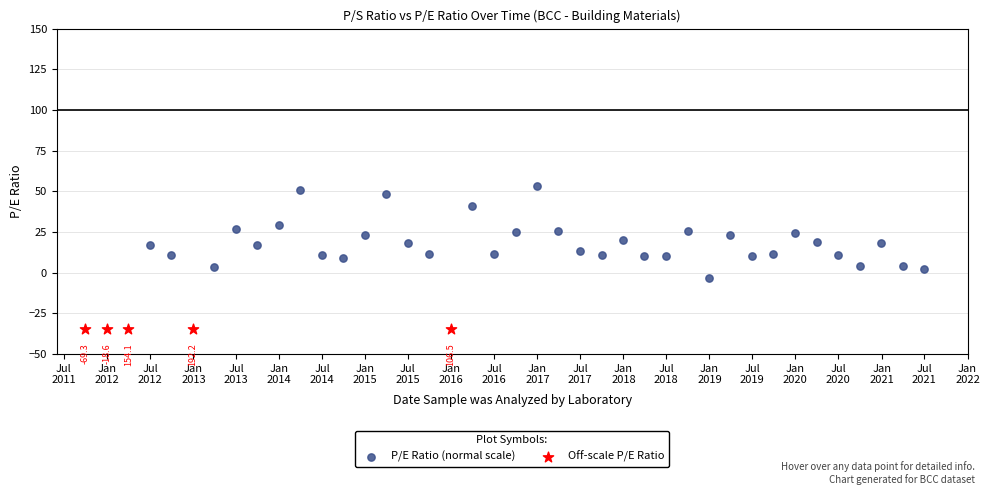

What are all the series names shown in the legend?

P/E Ratio (normal scale), Off-scale P/E Ratio